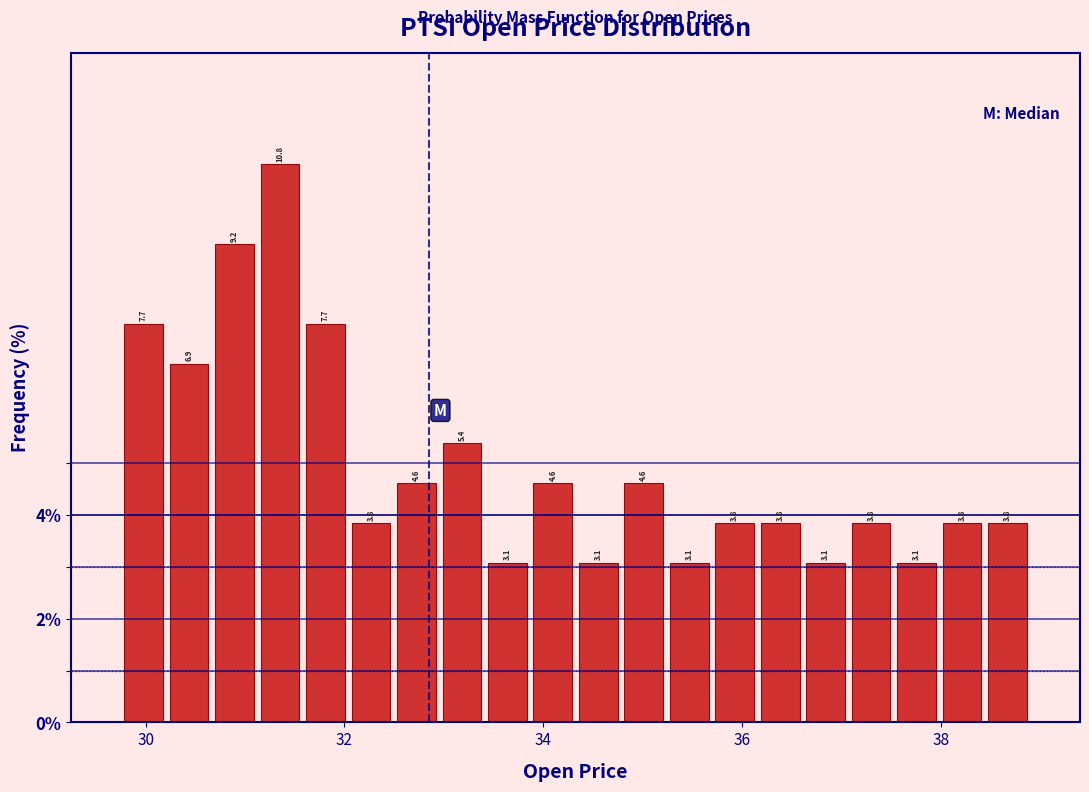

Read against the x-axis, roughly where is the centre of the tallest bar?

31.4